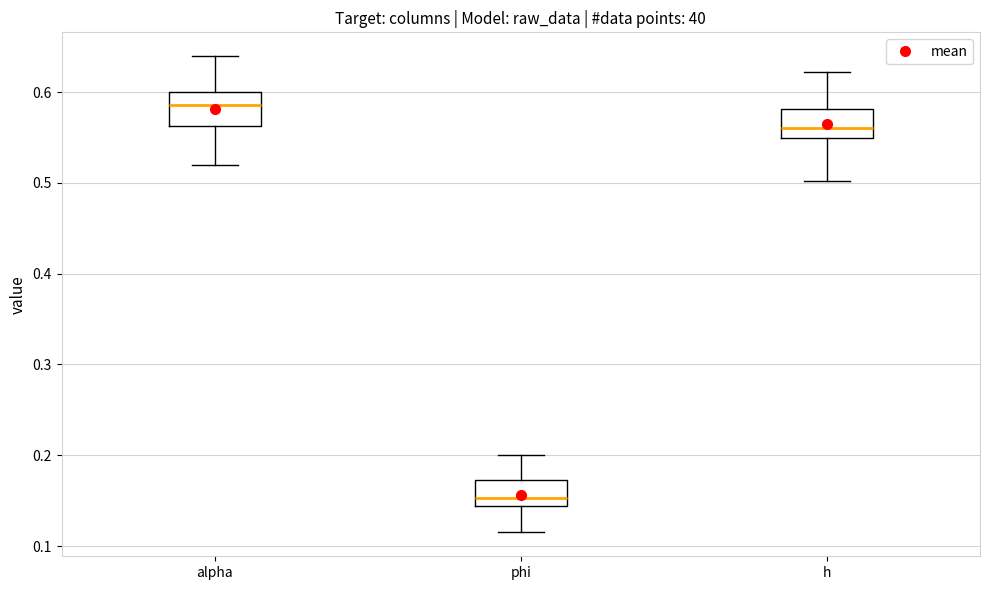

Reading left to right, transcribe this box plot: for each box, give where its median line is, the range the box spans, and where its two whiskers end, as read against the y-axis. The values are not printed on the chart, so give them approximately, as read against the axis.

alpha: median 0.59, box 0.56 to 0.60, whiskers 0.52 to 0.64
phi: median 0.15, box 0.14 to 0.17, whiskers 0.12 to 0.20
h: median 0.56, box 0.55 to 0.58, whiskers 0.50 to 0.62